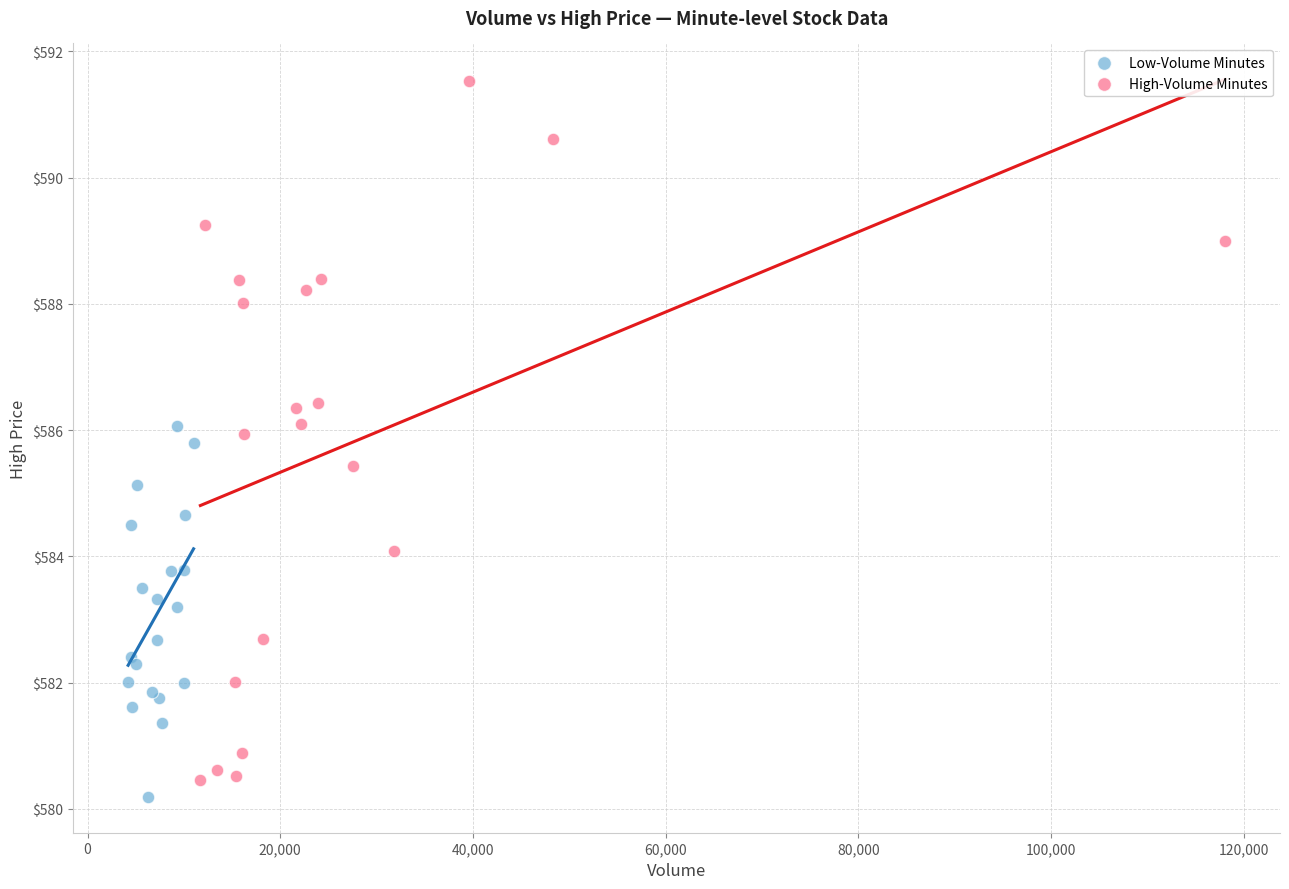

Which series has the largest Y range (max minus min)?

High-Volume Minutes